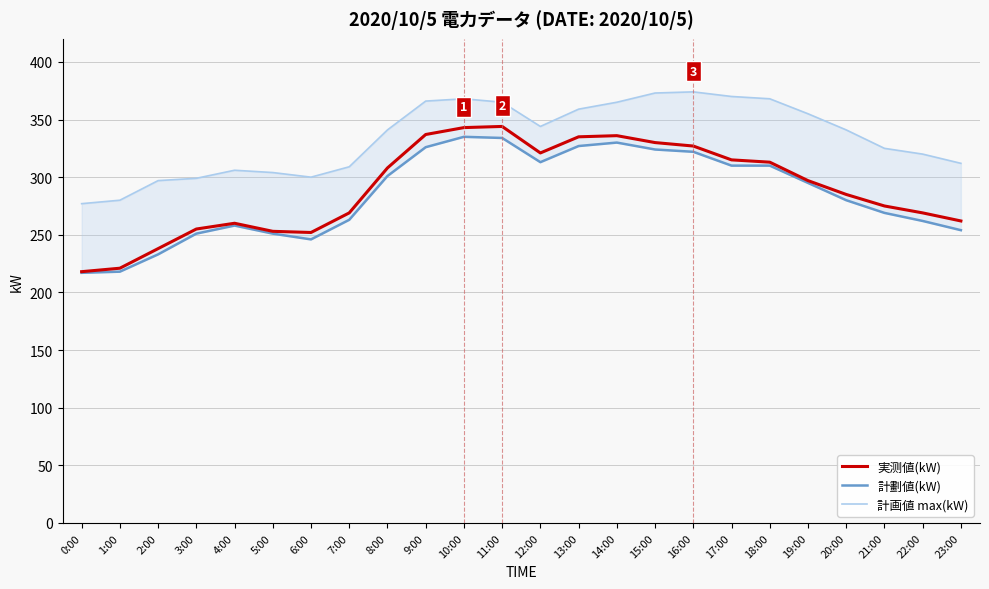

What value does the 実测値(kW) series have at 3:00?

255